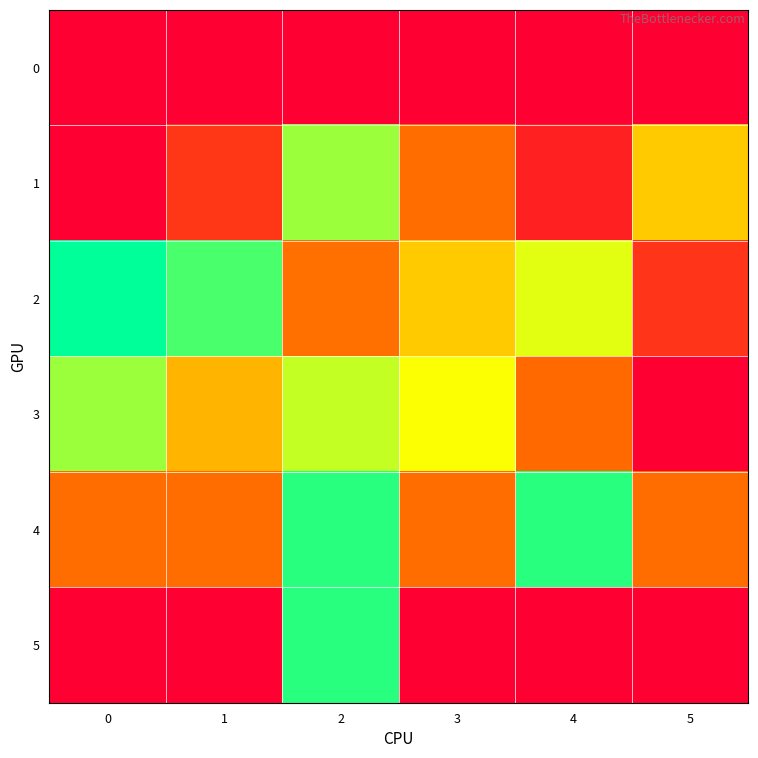

Which series has the largest total across all categories?

2